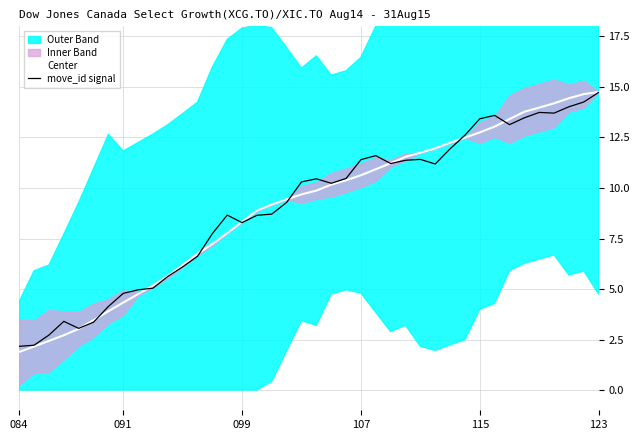

What is the maximum value for Center?

14.7